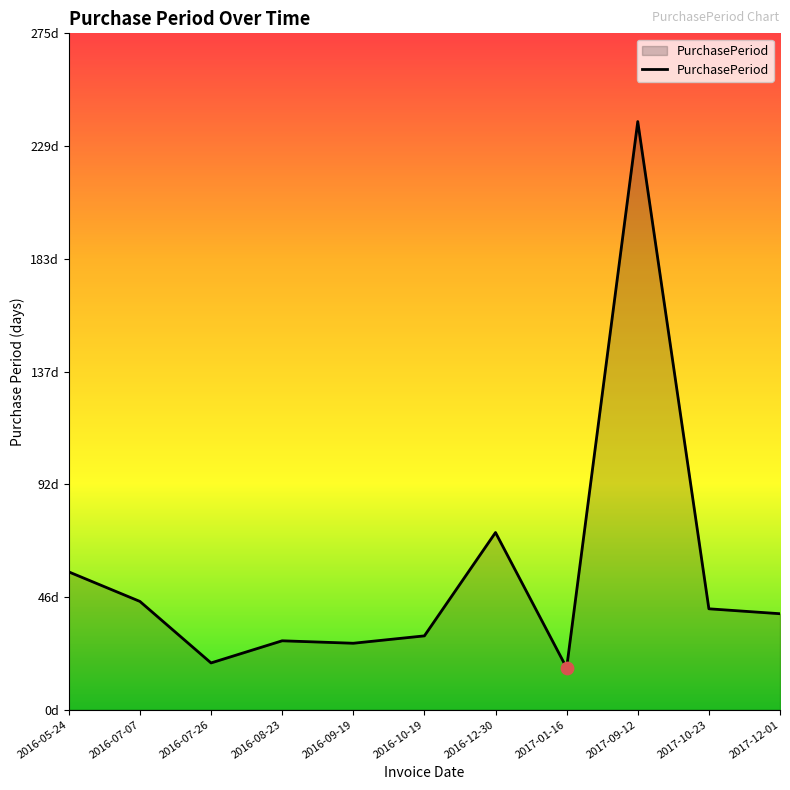

What is the ratio of the value at 2016-07-07 to the value at 2017-01-16?

2.6